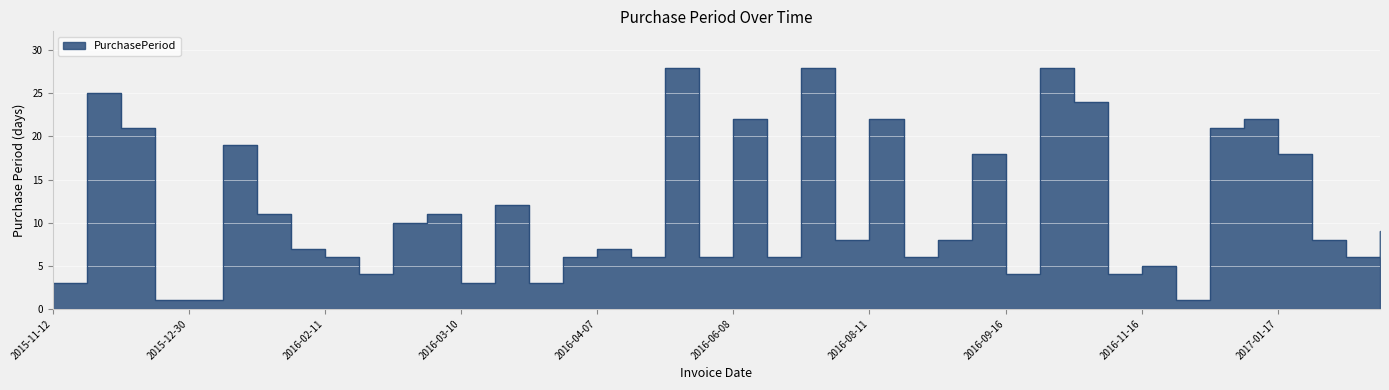

What is the smallest value displayed?

1